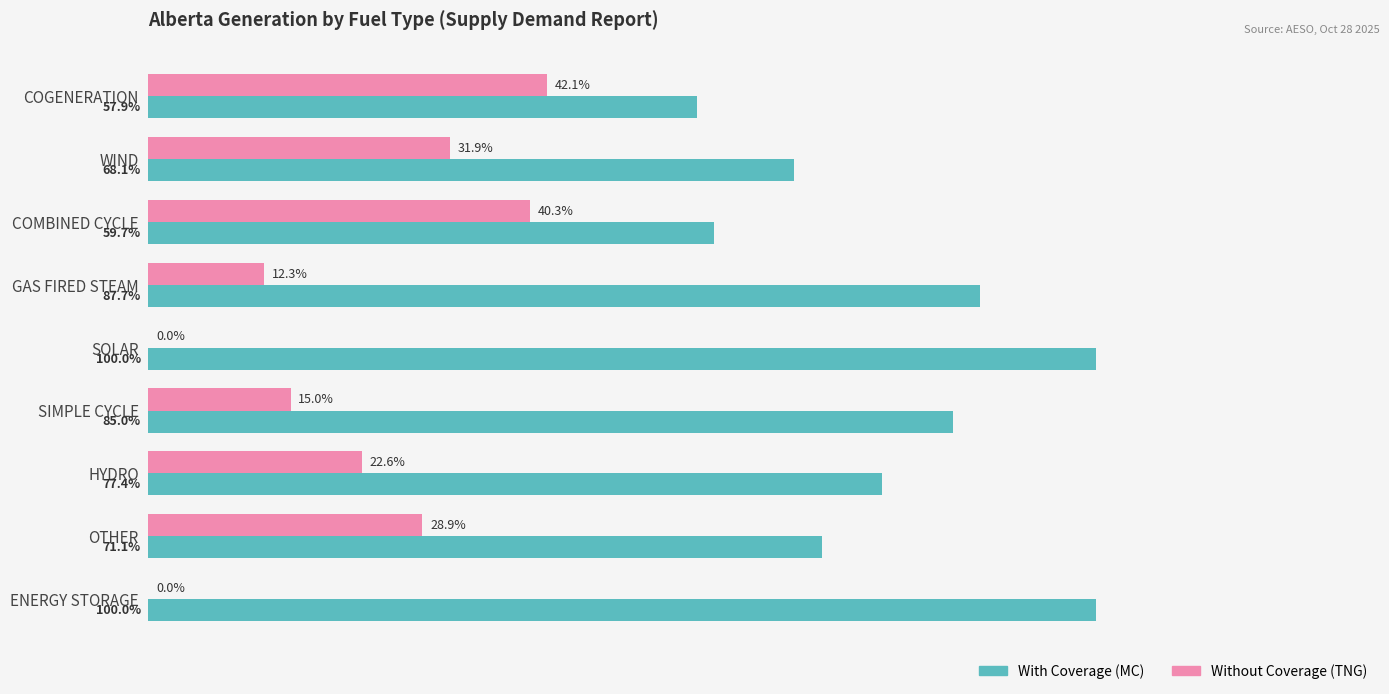

Is the value of Without Coverage (TNG) at COGENERATION greater than the value of With Coverage (MC) at ENERGY STORAGE?

No